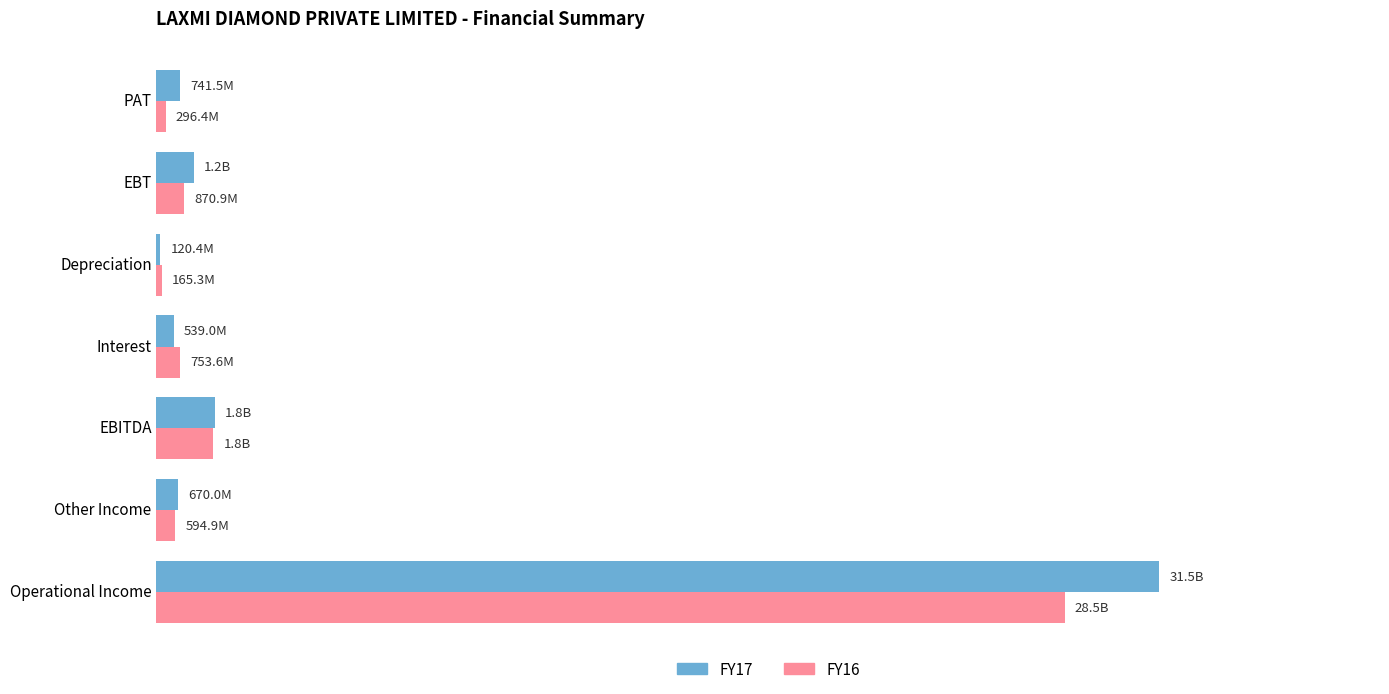

What are all the series names shown in the legend?

FY17, FY16